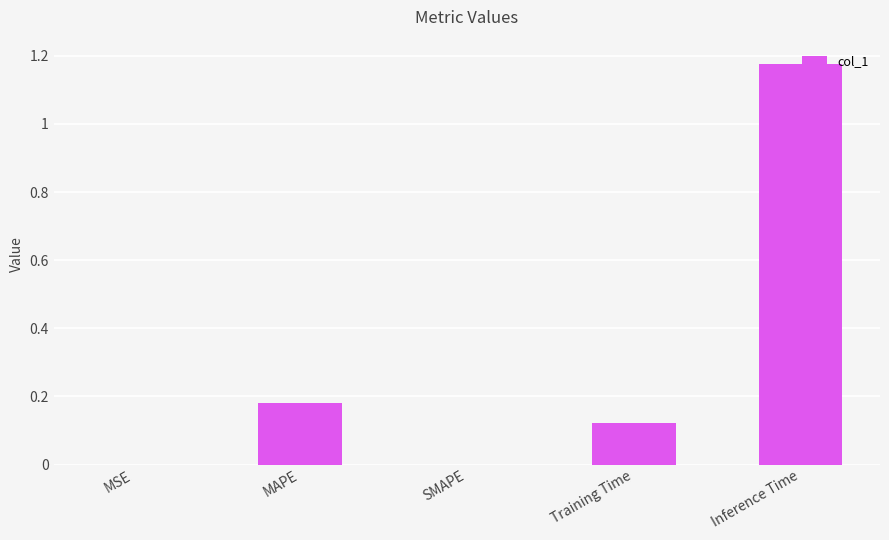

True or false: the data shows 0.0 at SMAPE.

True